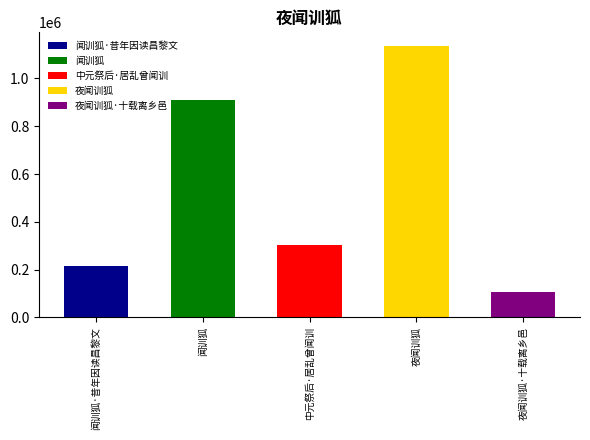

List the labels in order of value, largest first.

夜闻训狐, 闻训狐, 中元祭后·居乱曾闻训, 闻训狐·昔年因读昌黎文, 夜闻训狐·十载离乡邑